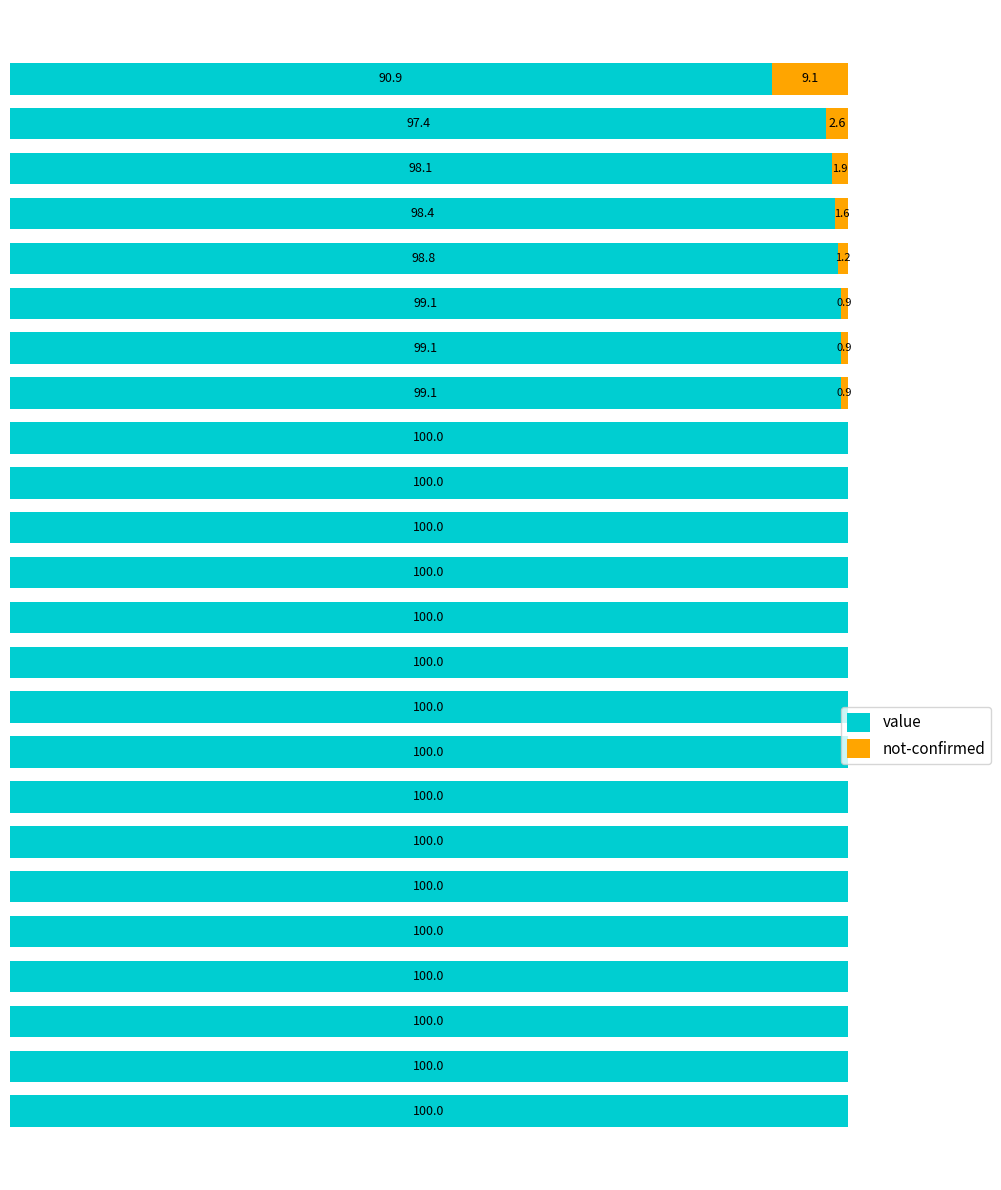

What are all the series names shown in the legend?

value, not-confirmed